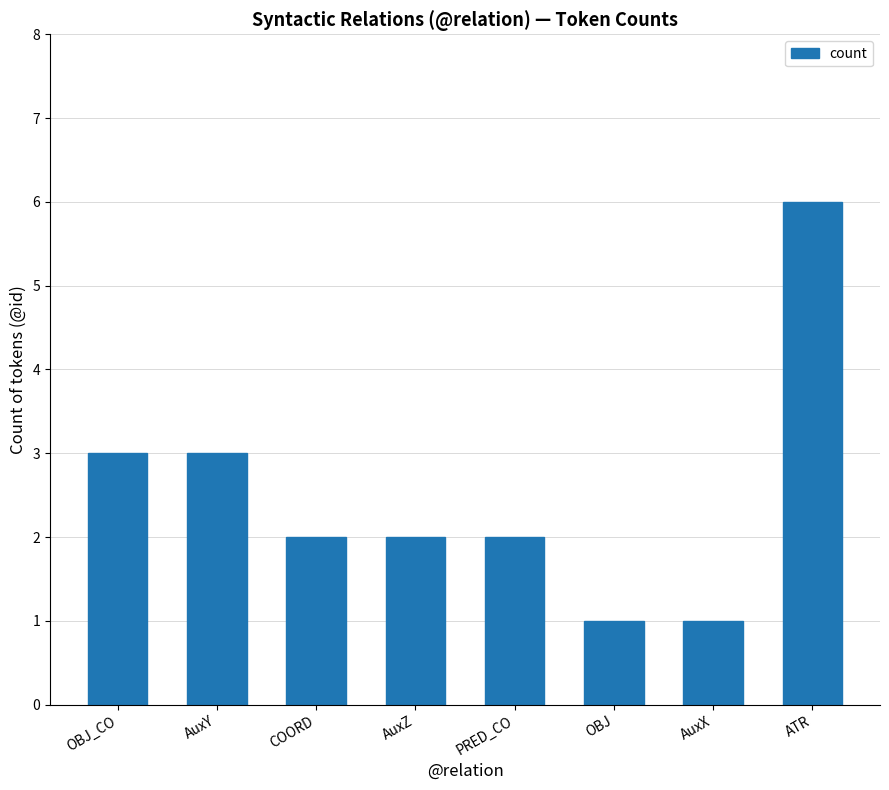

What is the smallest value displayed?

1